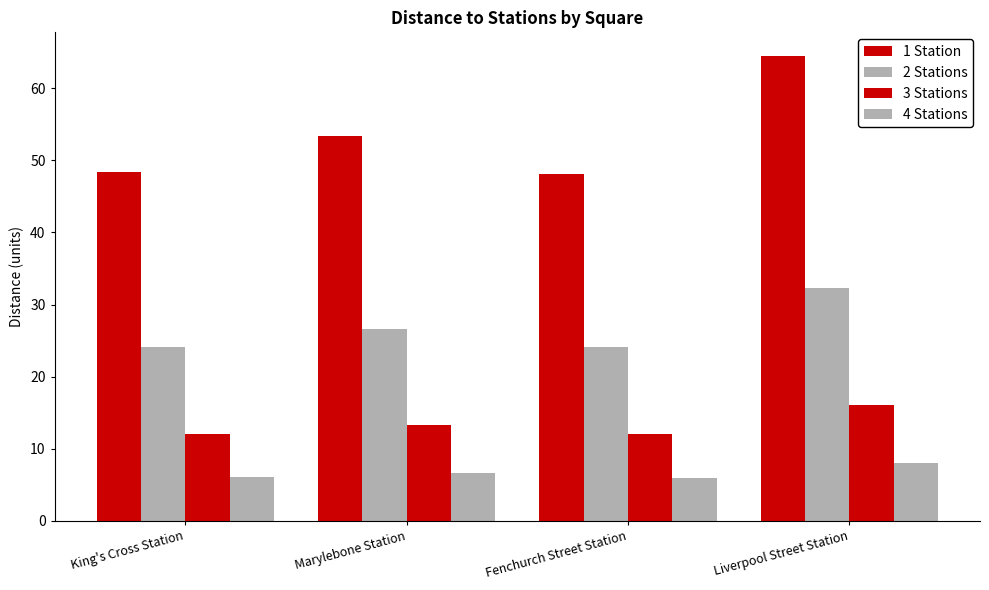

Is the value of 1 Station at King's Cross Station greater than the value of 3 Stations at Liverpool Street Station?

Yes